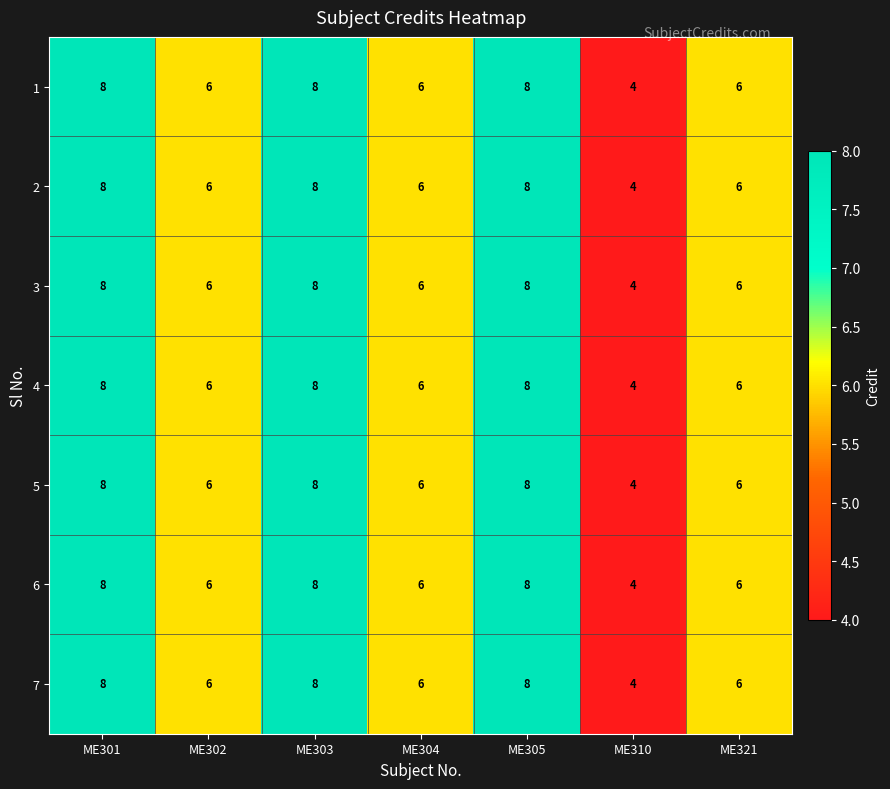

What is the difference between the 6 values at ME310 and ME305?

4